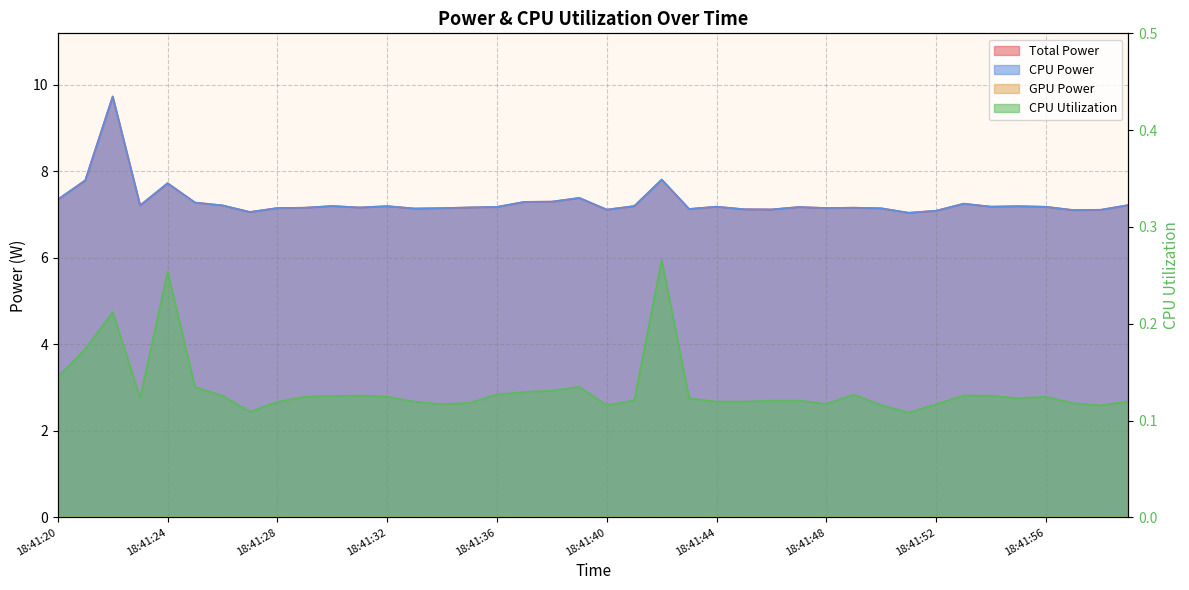

What is the minimum value shown in the chart?

0.1